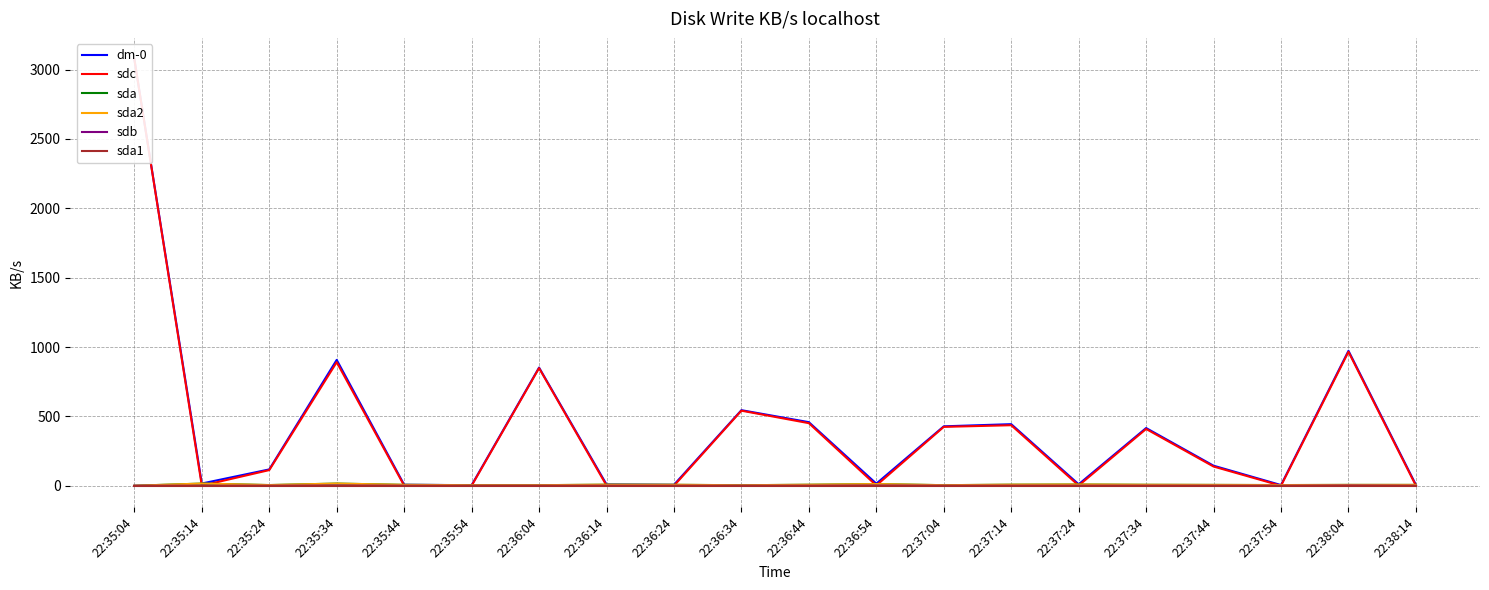

At which label does sda1 reach its minimum?

22:35:04